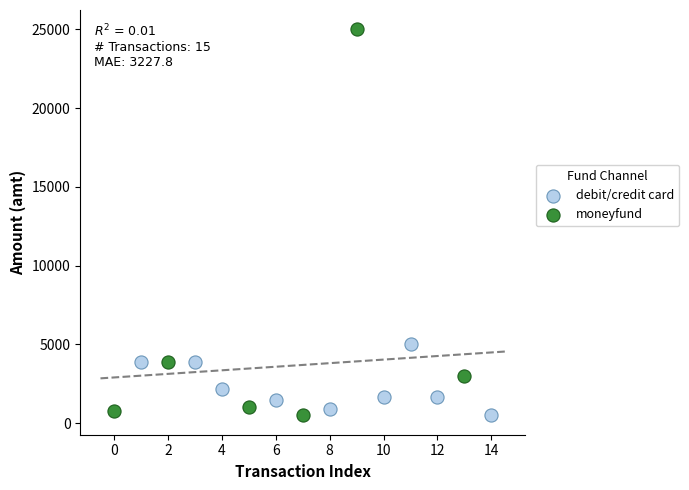

Which series has the widest spread of Y values?

moneyfund